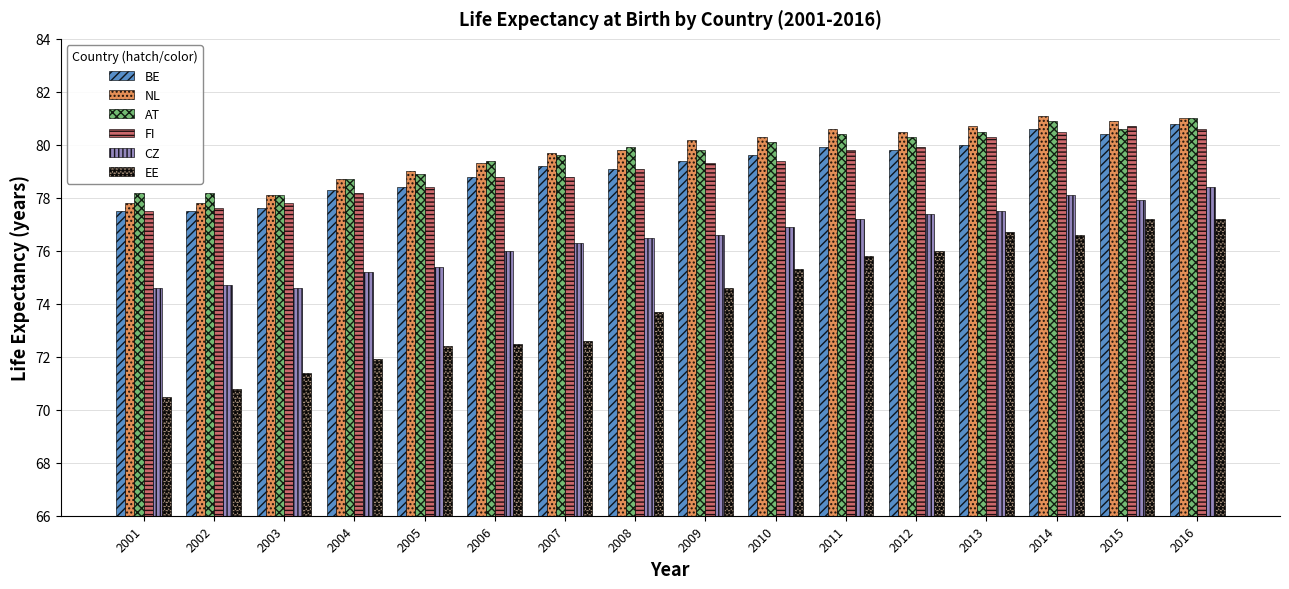

What is the highest value of the FI series?

80.7